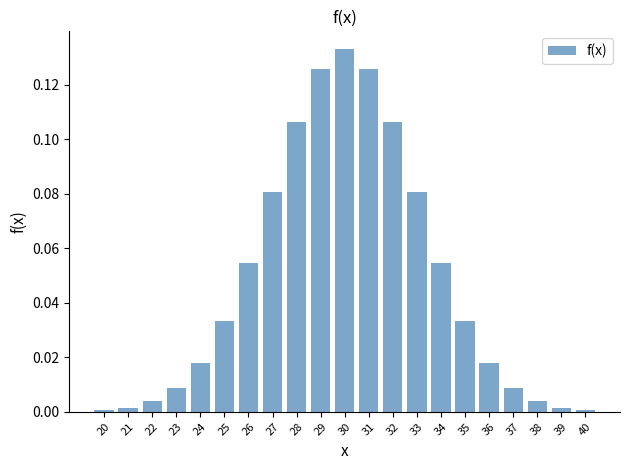

Between 26 and 37, which is larger?

26